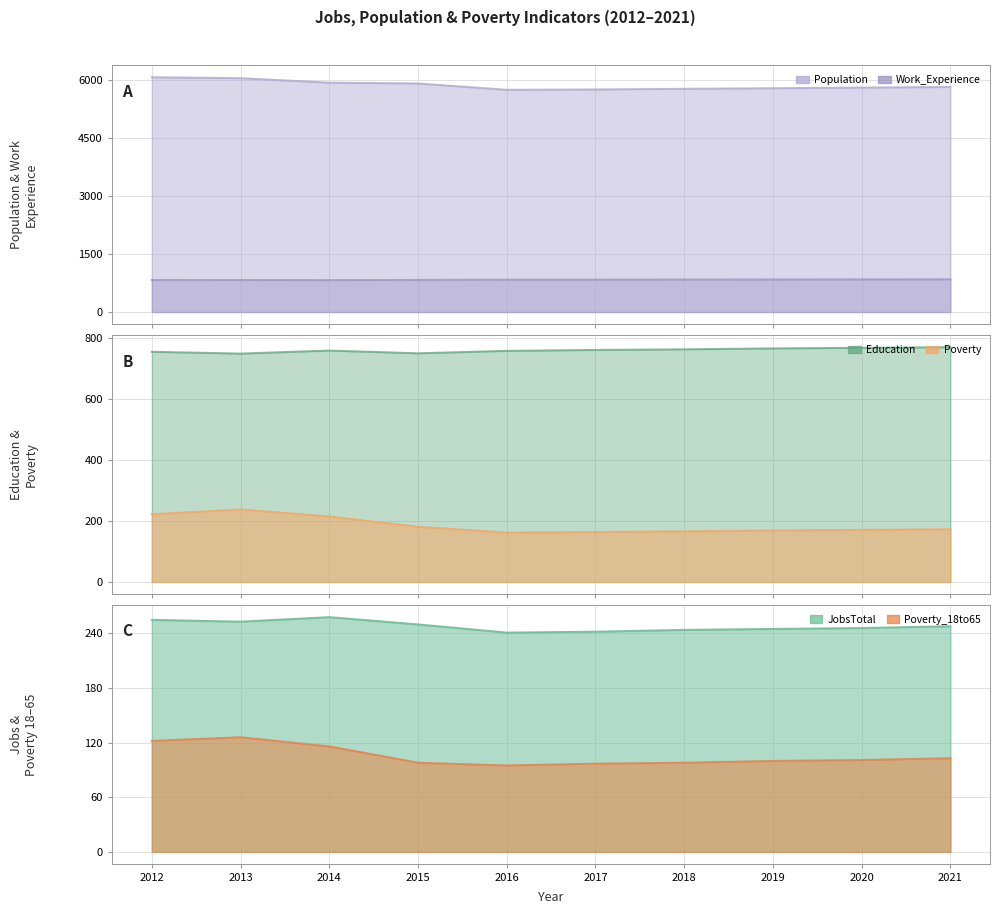

At which label does Poverty reach its peak?

2013